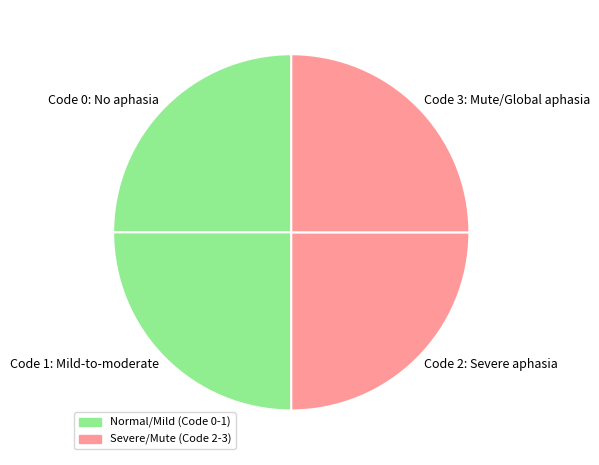

Is there any slice that represents more than half of the pie?

No